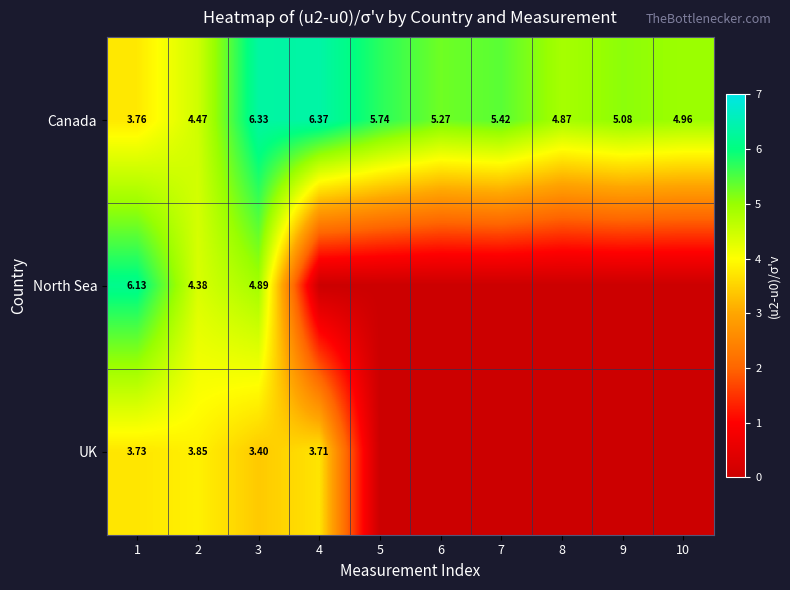

Rank the series at 2 from lowest to highest value.

UK, North Sea, Canada